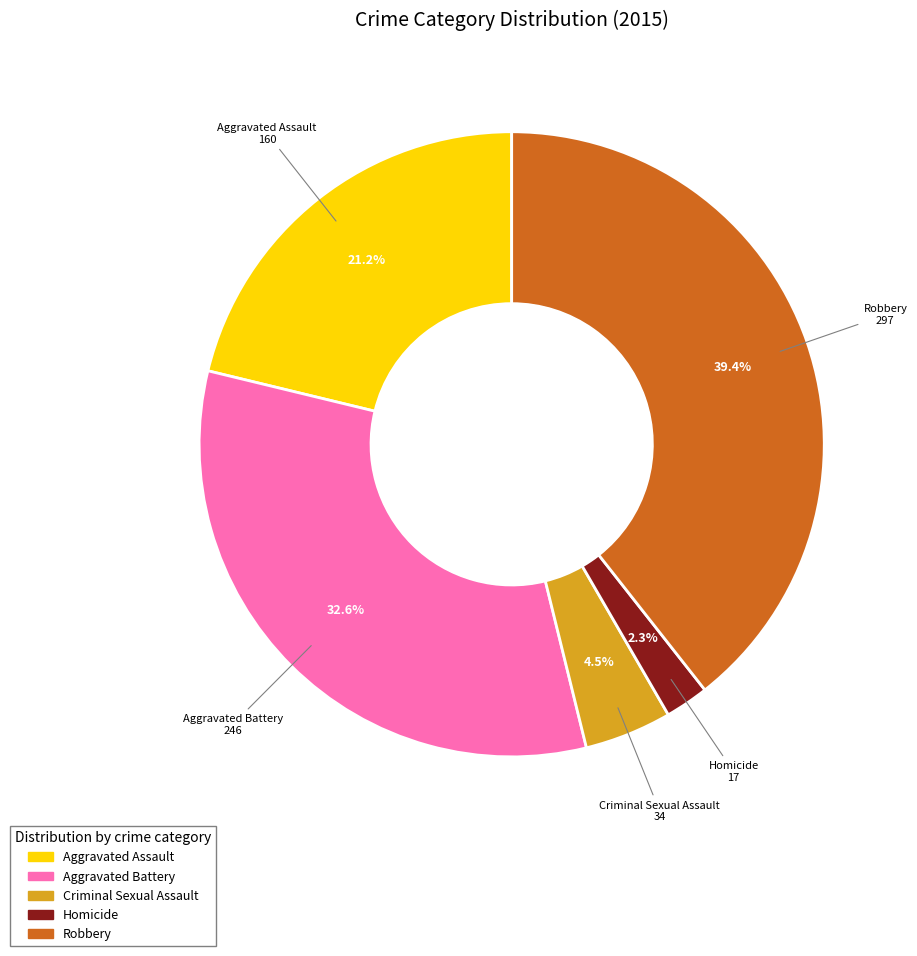

Approximately how many times larger is the value at Aggravated Assault compared to Criminal Sexual Assault?

4.7